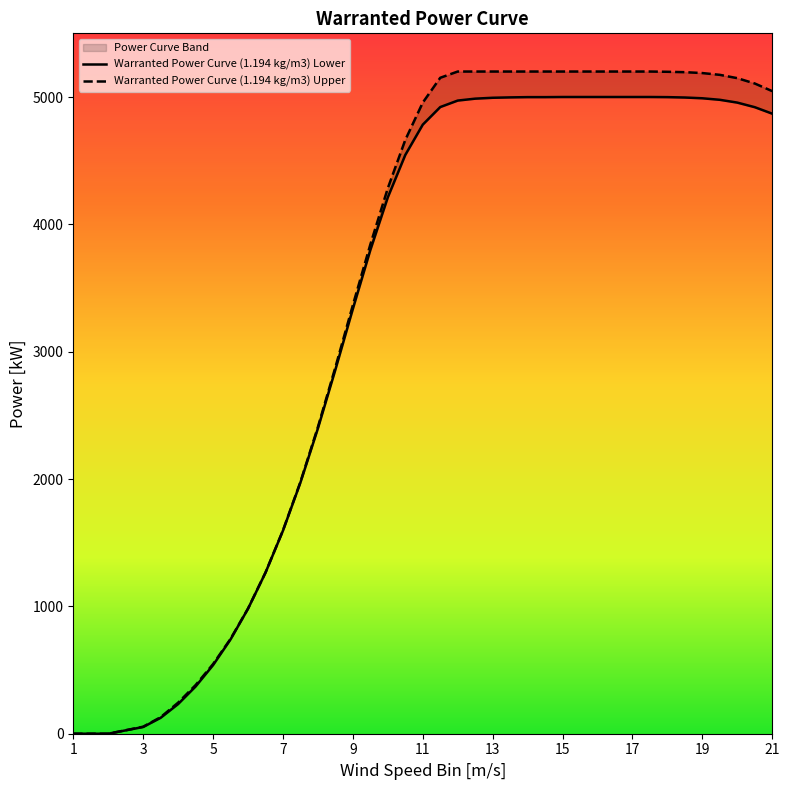

Between 13 and 13.5, which is larger?

13.5